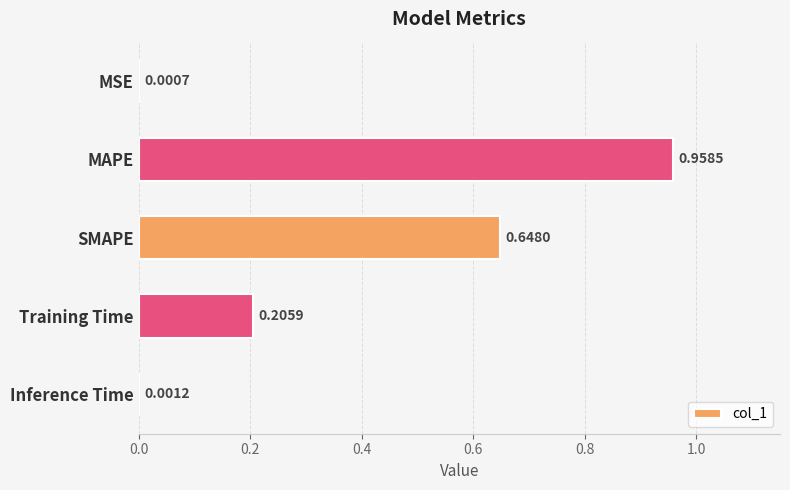

At which label is the value closest to 0?

MSE